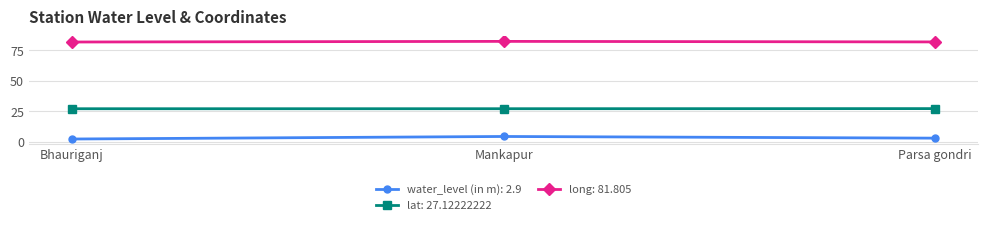

List the series in order of their peak value, highest first.

long: 81.805, lat: 27.12222222, water_level (in m): 2.9